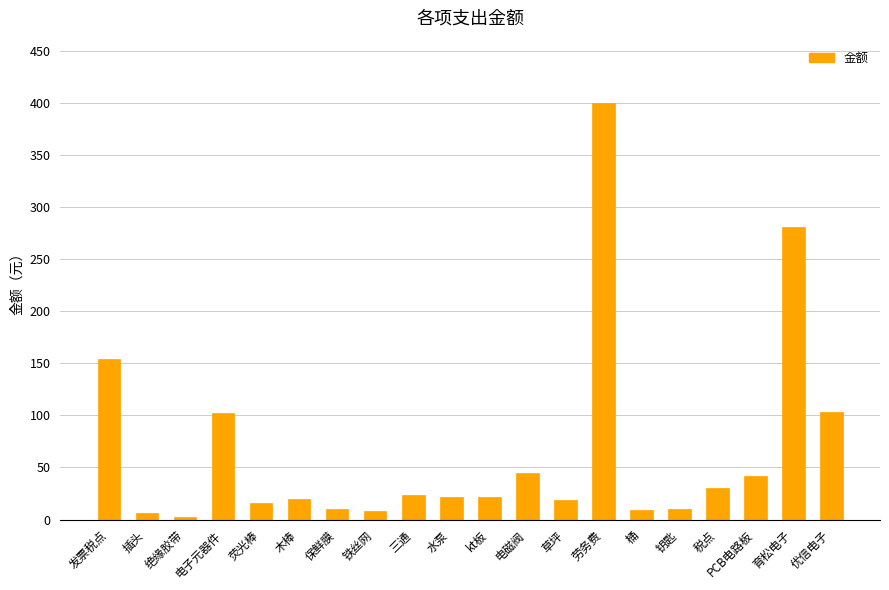

What is the ratio of the value at 电子元器件 to the value at kt板?

4.7